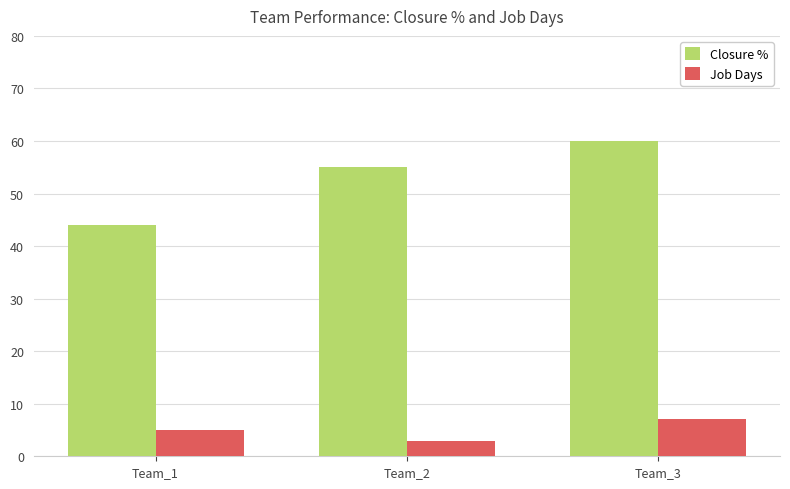

What are all the series names shown in the legend?

Closure %, Job Days